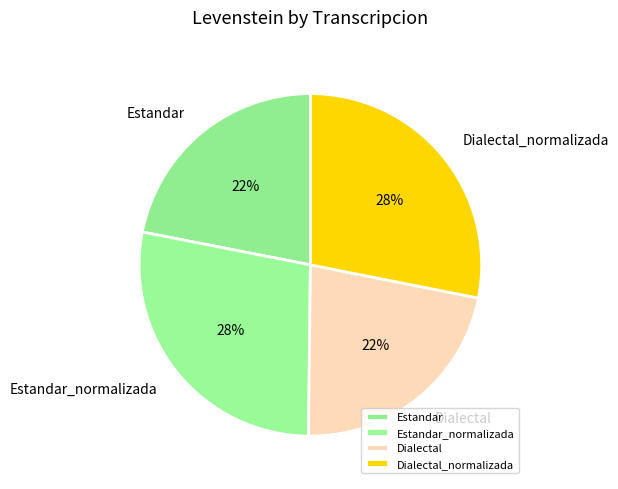

Approximately how many times larger is the value at Dialectal compared to Dialectal_normalizada?

0.8